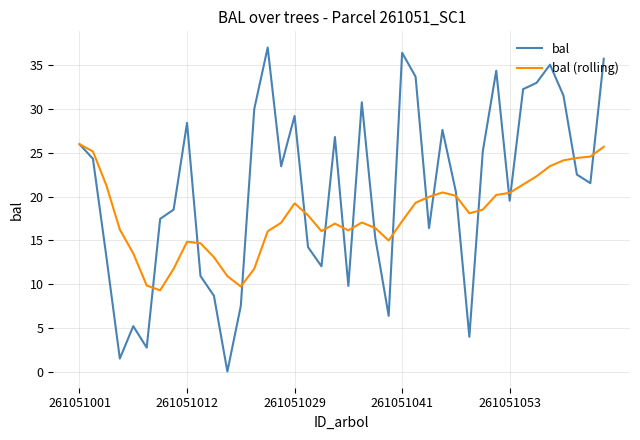

Is this an area chart (filled region under the line)?

No